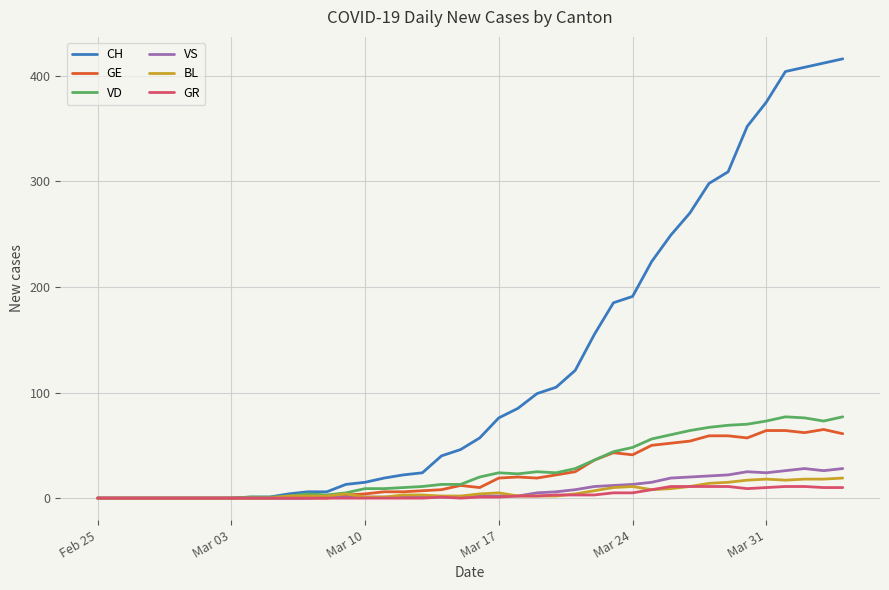

What is the maximum value shown in the chart?

416